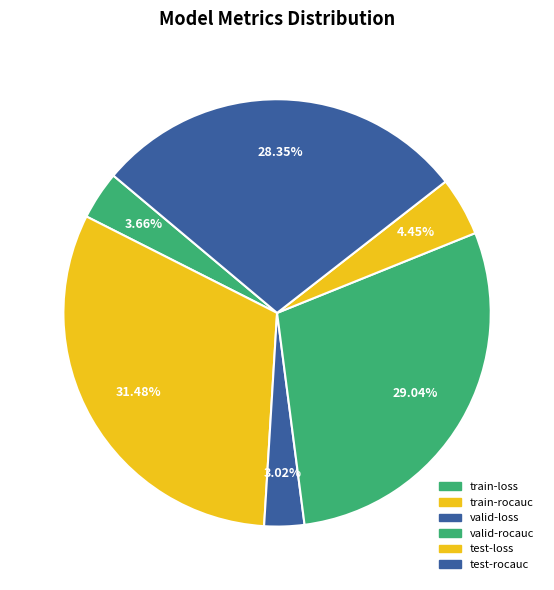

Which category has the biggest portion of the pie?

train-rocauc